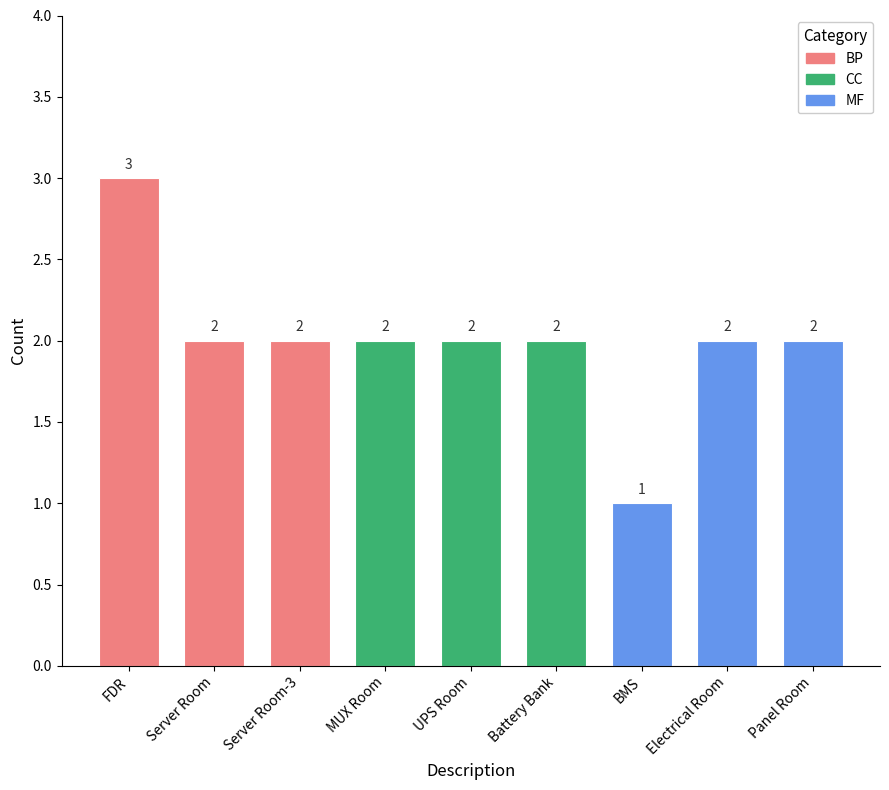

What is the approximate value at Server Room-3?

2